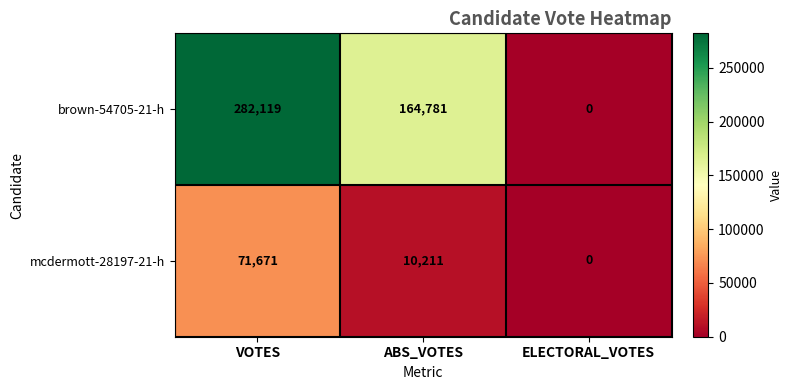

At how many categories does at least one series exceed 120407?

2